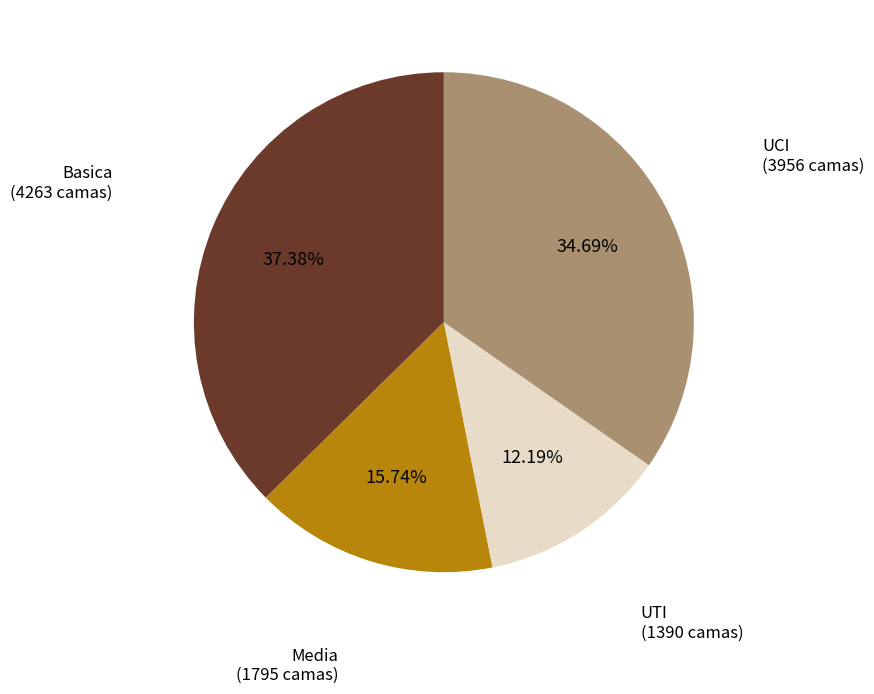

Does any single category account for the majority?

No